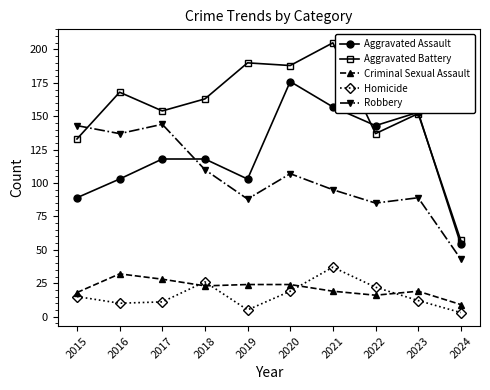

True or false: Robbery and Aggravated Battery cross at least once.

True